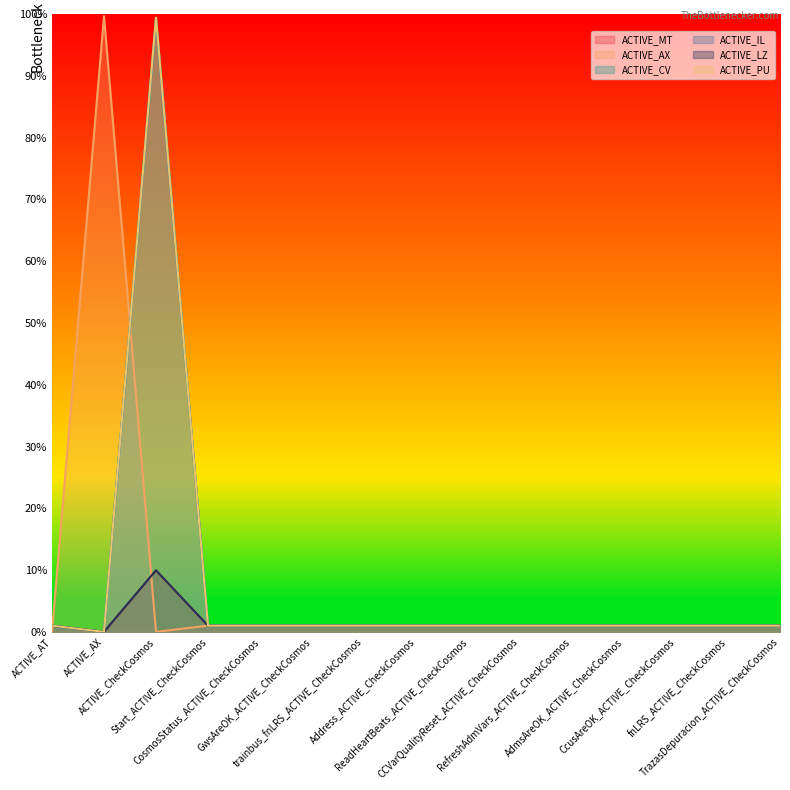

True or false: ACTIVE_CV and ACTIVE_MT cross at least once.

False